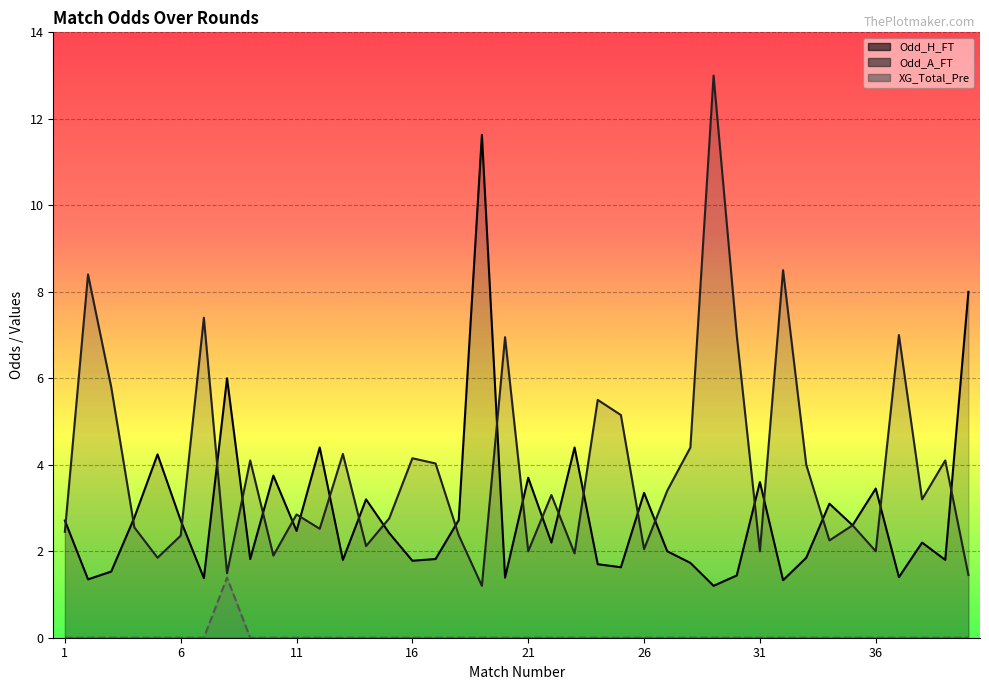

True or false: Odd_A_FT has a value of 1.9 at 23.

True